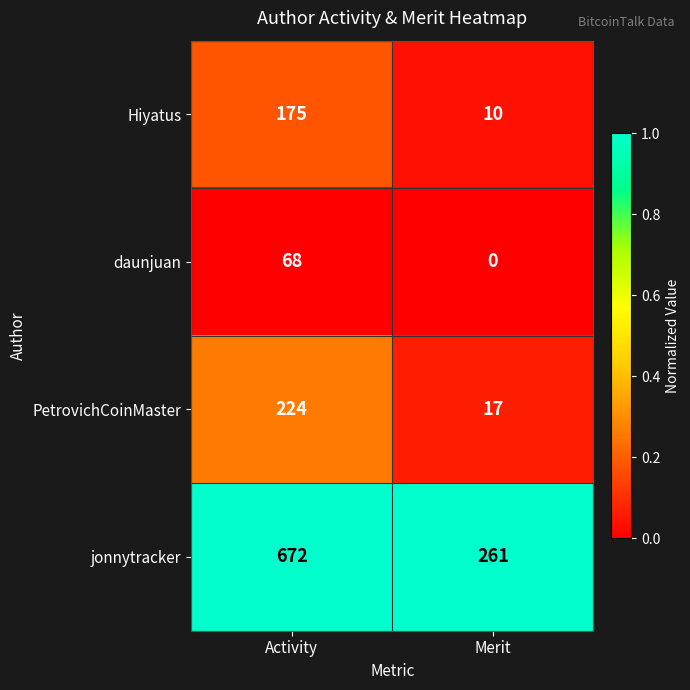

At Merit, list the series in order from largest to smallest.

jonnytracker, PetrovichCoinMaster, Hiyatus, daunjuan